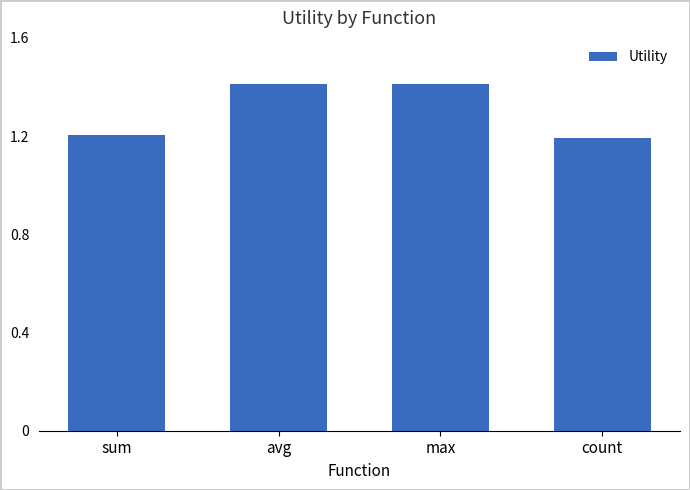

Count the values in the range 1 to 2.

4